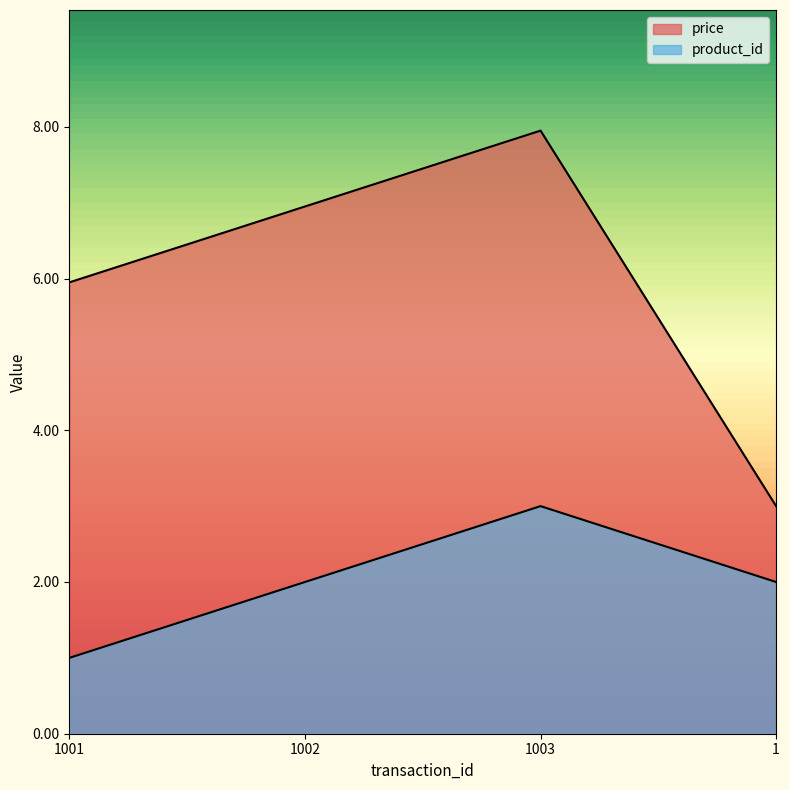

What is the difference between the highest and lowest values at 1002?

5.0